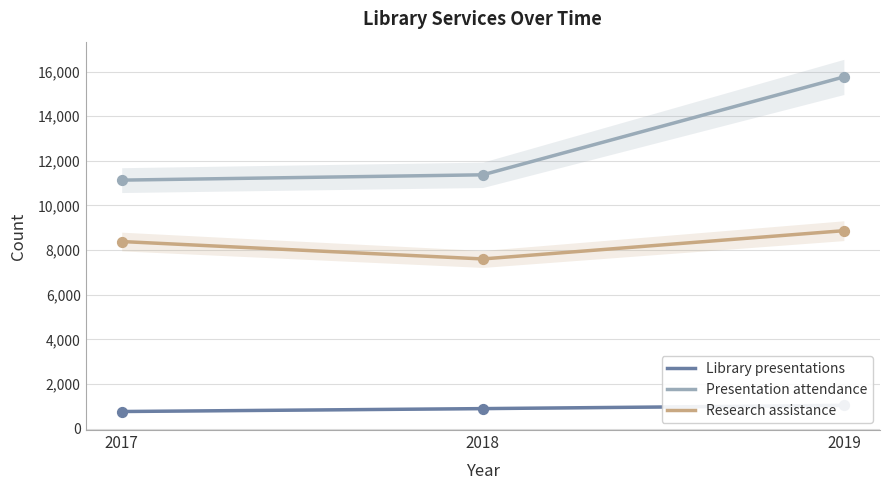

Which series has the largest Y range (max minus min)?

Presentation attendance